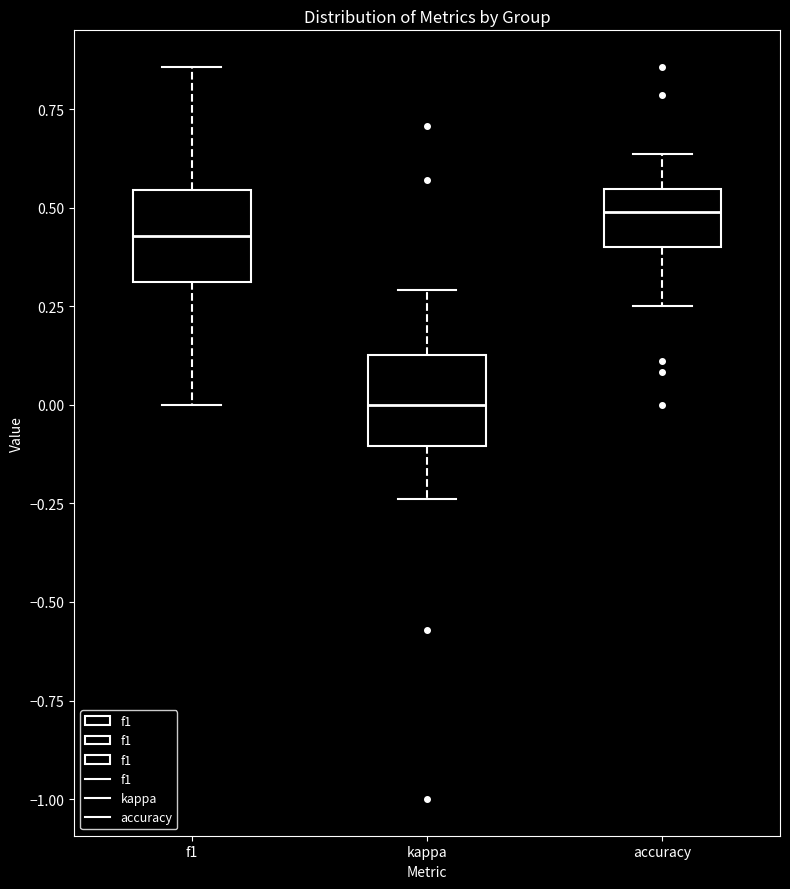

Reading left to right, transcribe this box plot: for each box, give where its median line is, the range the box spans, and where its two whiskers end, as read against the y-axis. The values are not printed on the chart, so give them approximately, as read against the axis.

f1: median 0.45, box 0.30 to 0.55, whiskers 0.00 to 0.85
kappa: median 0.00, box -0.10 to 0.15, whiskers -0.25 to 0.30
accuracy: median 0.50, box 0.40 to 0.55, whiskers 0.25 to 0.65